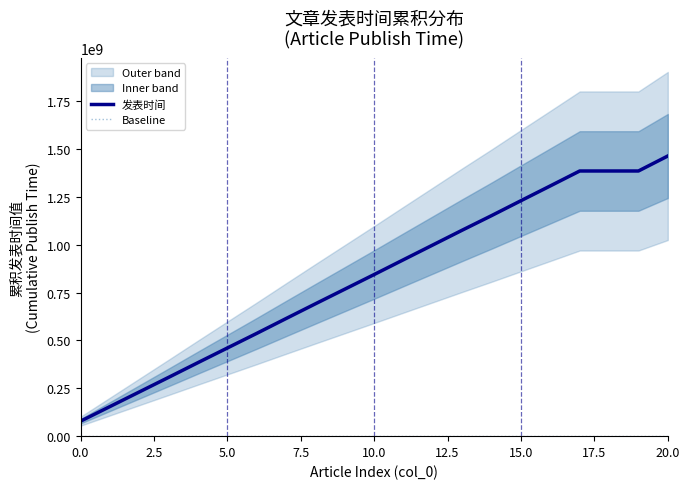

True or false: Baseline has more than 1 points higher than both neighbors.

False